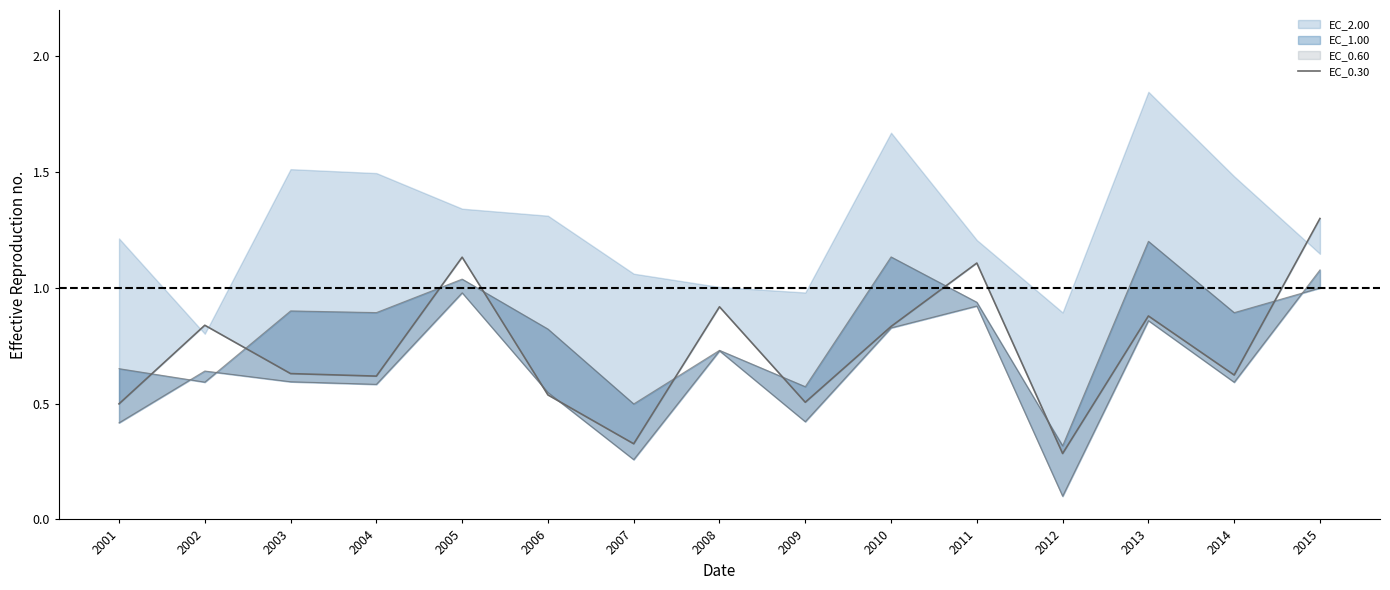

Between 2011 and 2005, which is larger?

2005